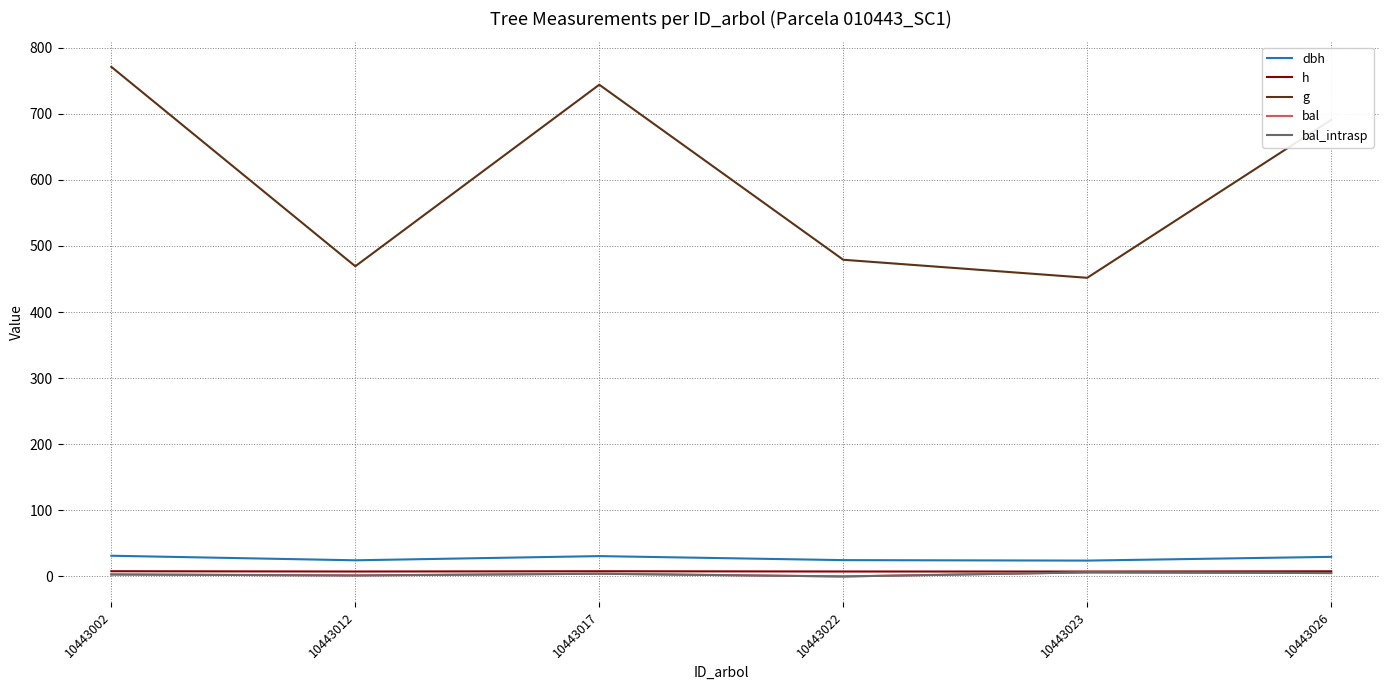

Does the chart have visible grid lines?

Yes